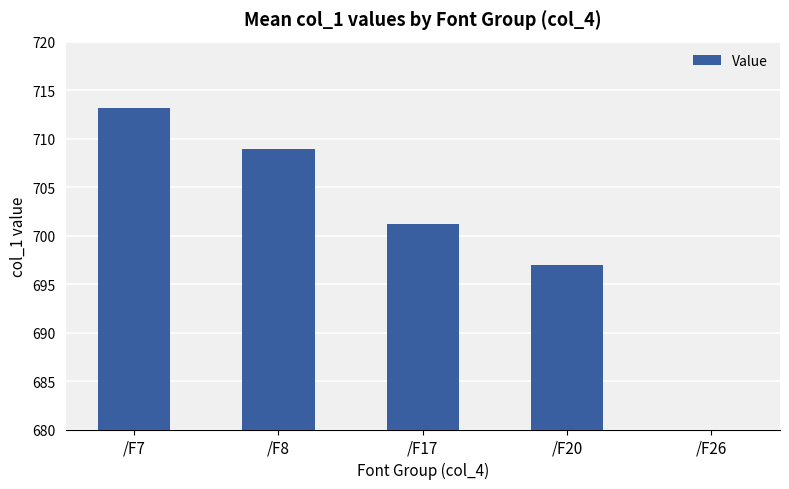

What is the sum of the values at /F17 and /F7?

1414.3